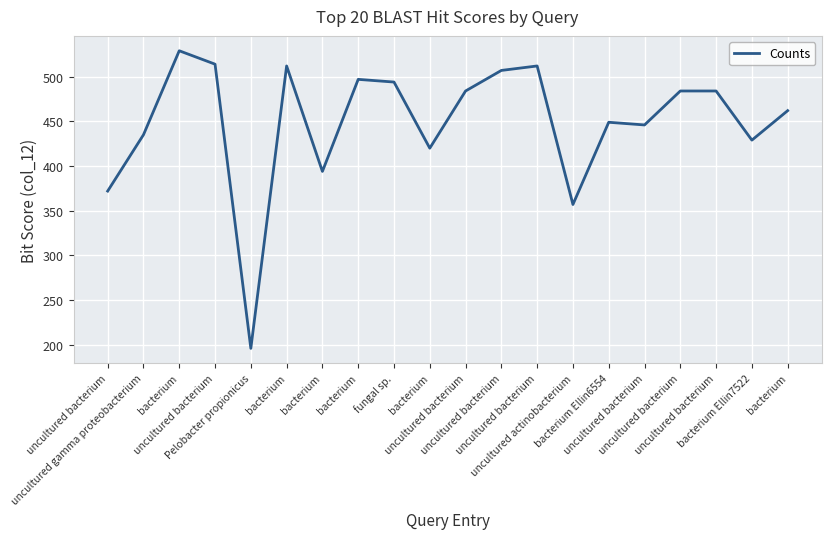

Rank the categories by value from highest to lowest.

bacterium, uncultured bacterium, bacterium, uncultured bacterium, uncultured bacterium, bacterium, fungal sp., uncultured bacterium, uncultured bacterium, uncultured bacterium, bacterium, bacterium Ellin6554, uncultured bacterium, uncultured gamma proteobacterium, bacterium Ellin7522, bacterium, bacterium, uncultured bacterium, uncultured actinobacterium, Pelobacter propionicus